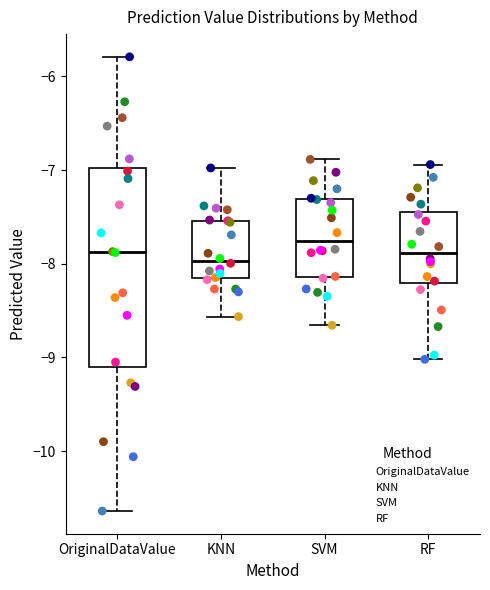

Which box is the tallest, from its lower edge to its upper edge?

OriginalDataValue